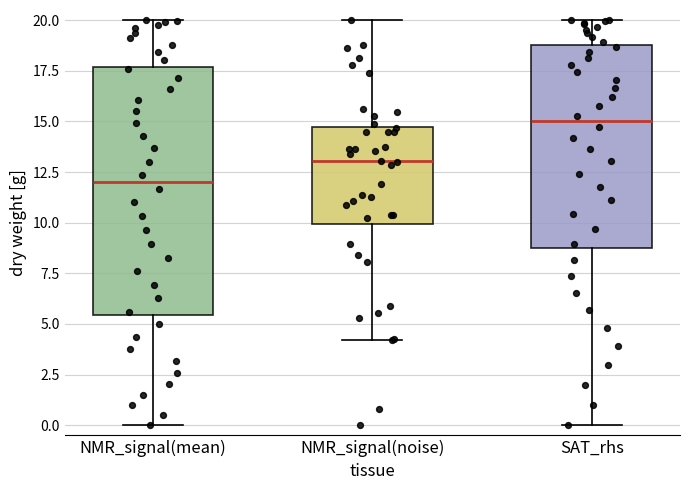

Which box is the tallest, from its lower edge to its upper edge?

NMR_signal(mean)